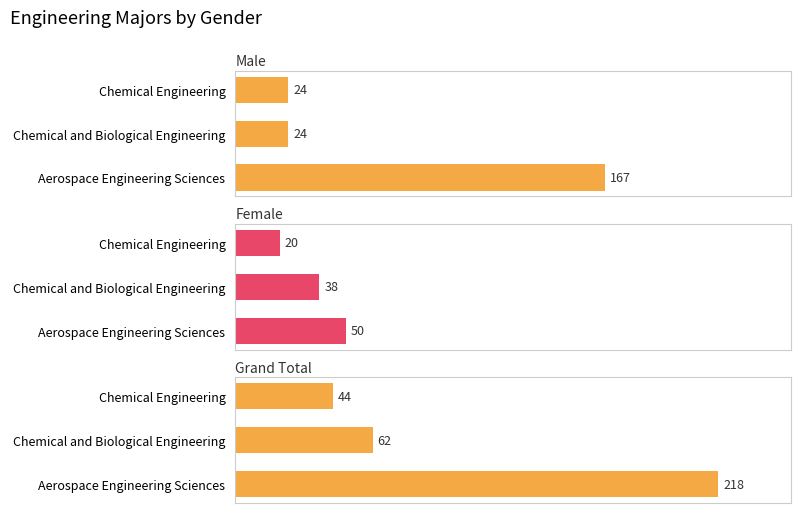

Are the bars horizontal?

Yes